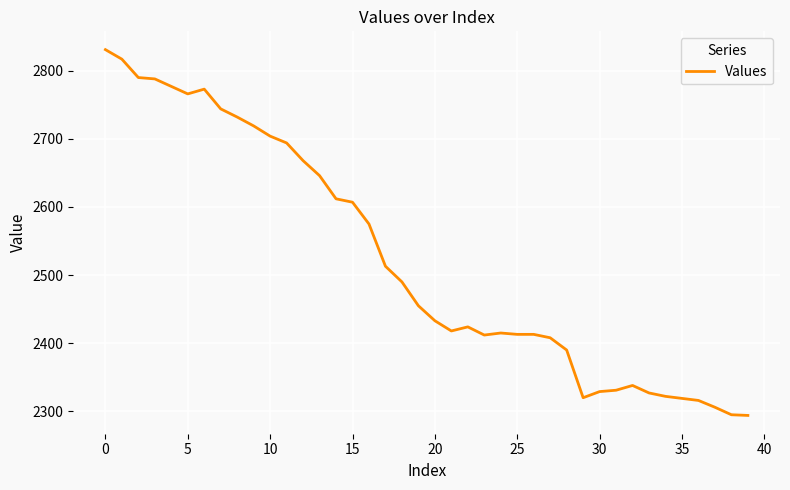

What is the difference between the maximum and minimum values?

537